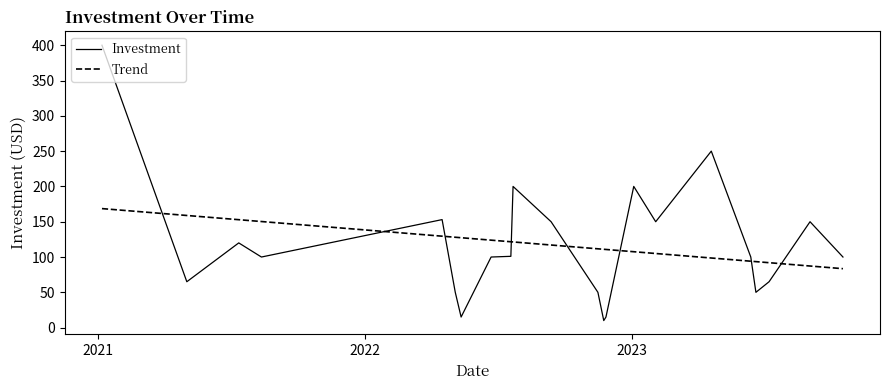

The value at 2022-07-19 is 141. True or false?

False